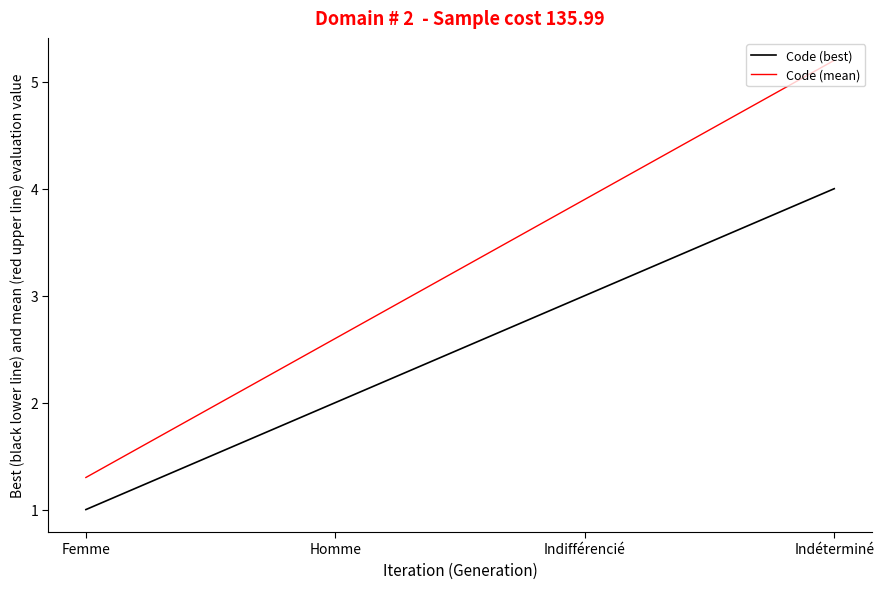

How many values in the Code (mean) series are below 3?

2